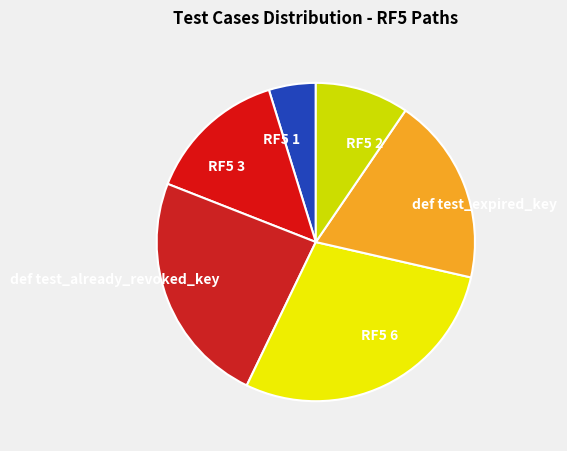

What is the ratio of the value at def test_already_revoked_key to the value at RF5 6?

0.8